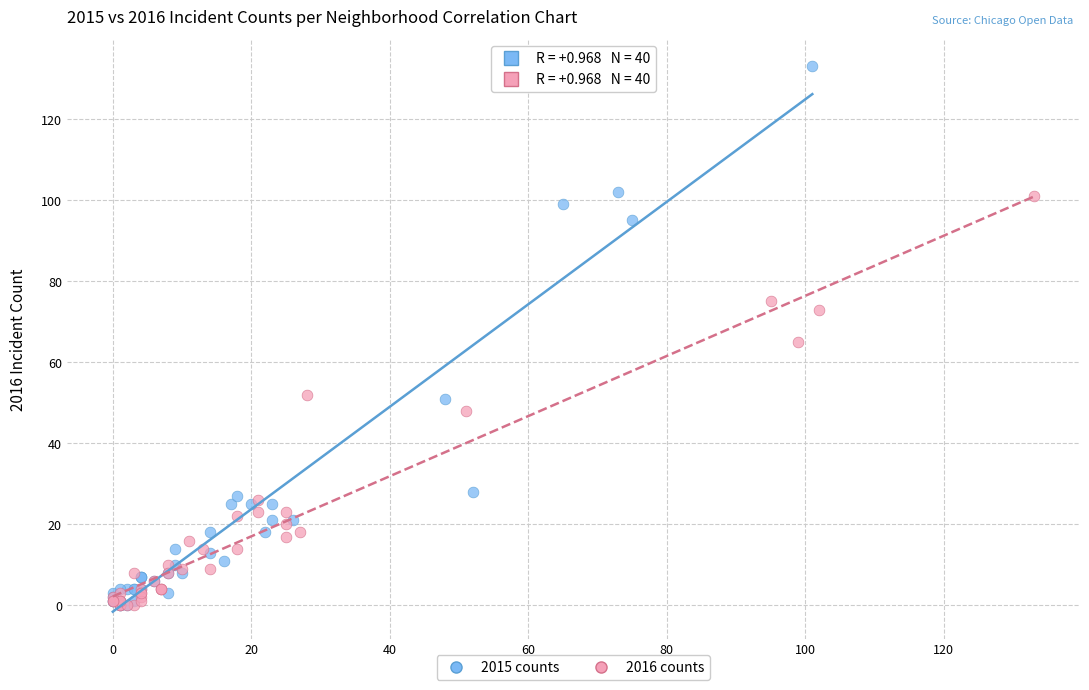

Which series has the widest spread of Y values?

2015 counts